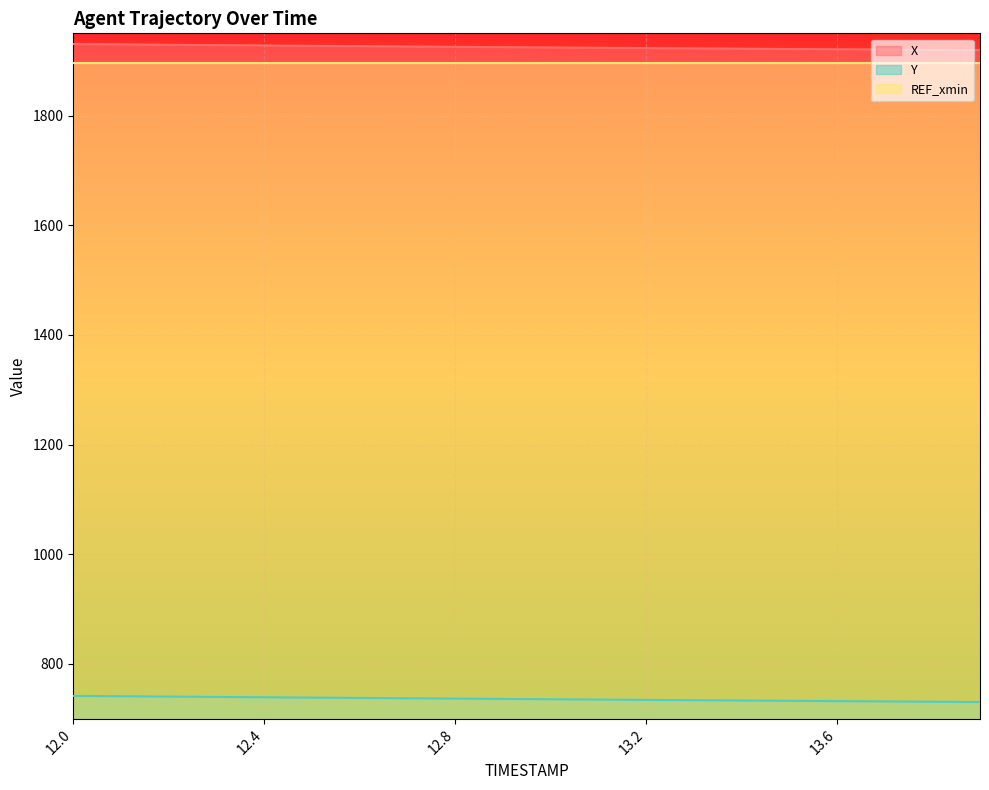

Rank the series at 13.6 from lowest to highest value.

Y, REF_xmin, X